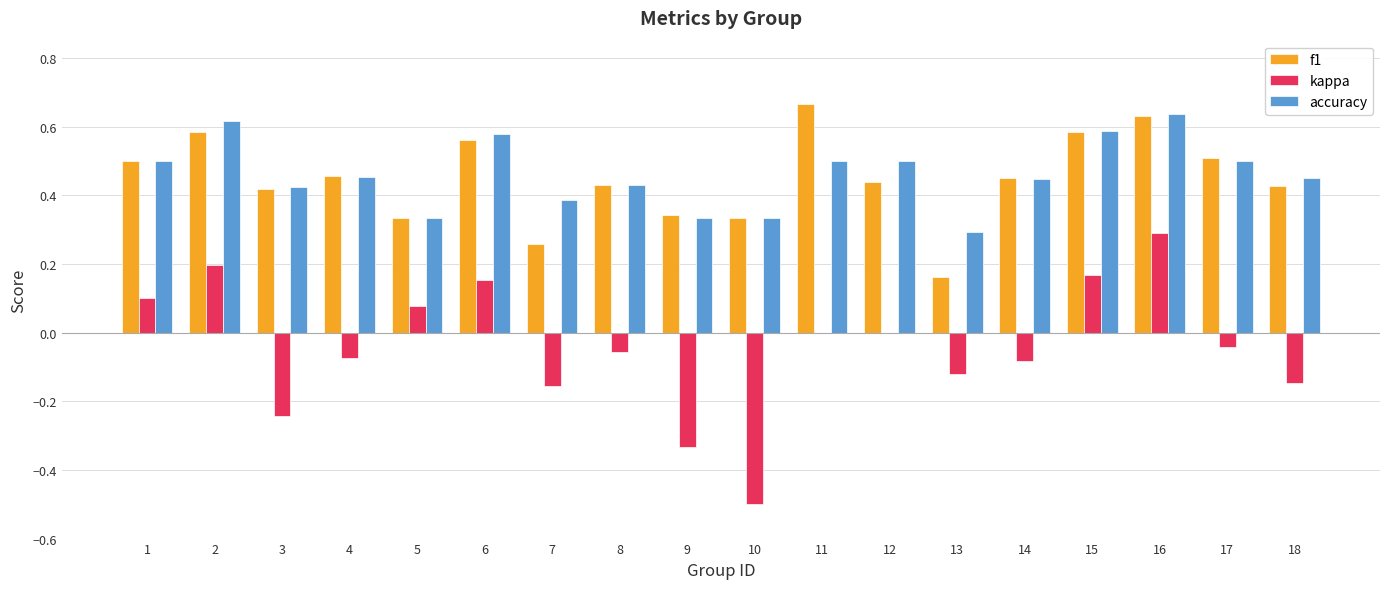

Which label corresponds to the largest value in the chart?

11